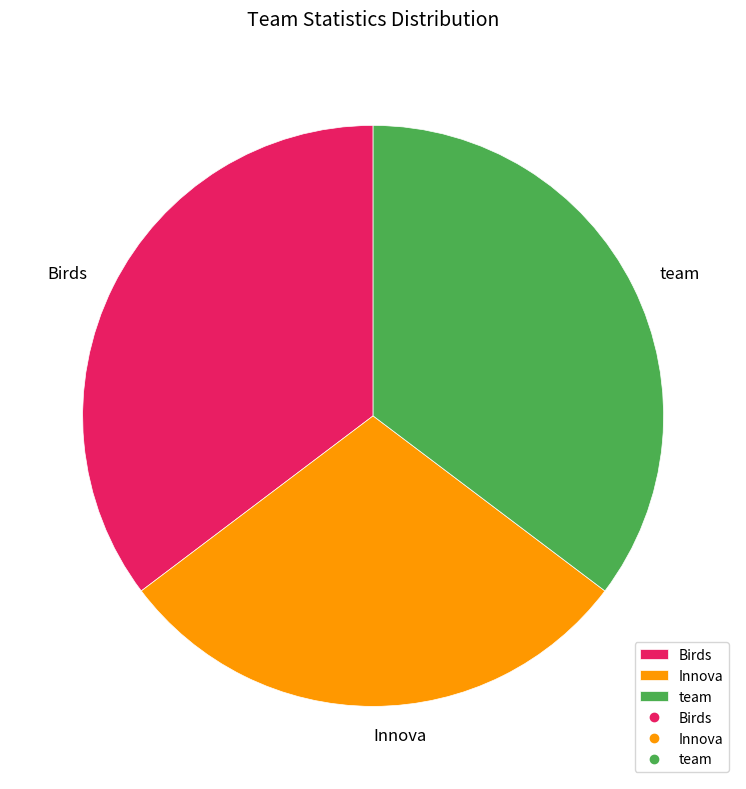

How many slices are in this pie chart?

3